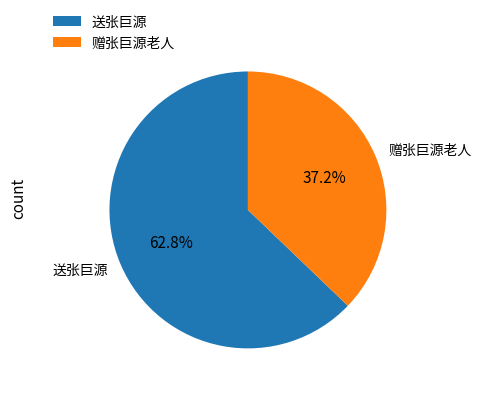

Combined, do 赠张巨源老人 and 送张巨源 account for over 50%?

Yes